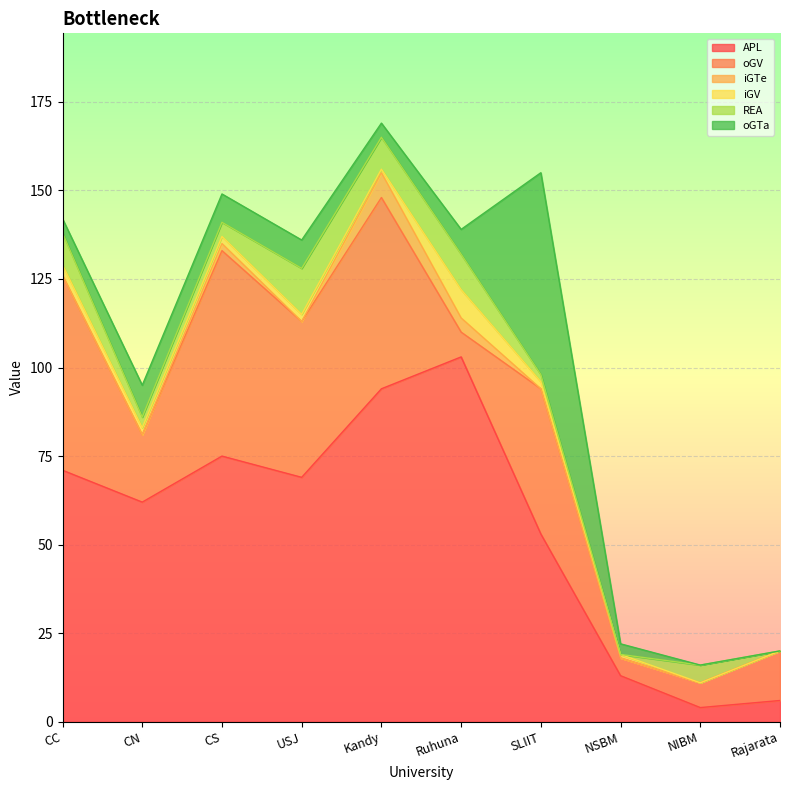

At which label does REA reach its peak?

USJ